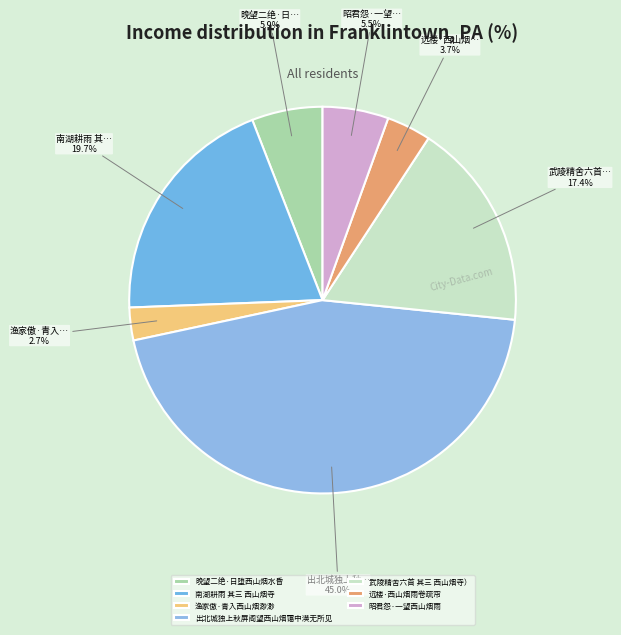

To the nearest percent, what portion does 渔家傲·青入西山烟渺渺 represent?

3%